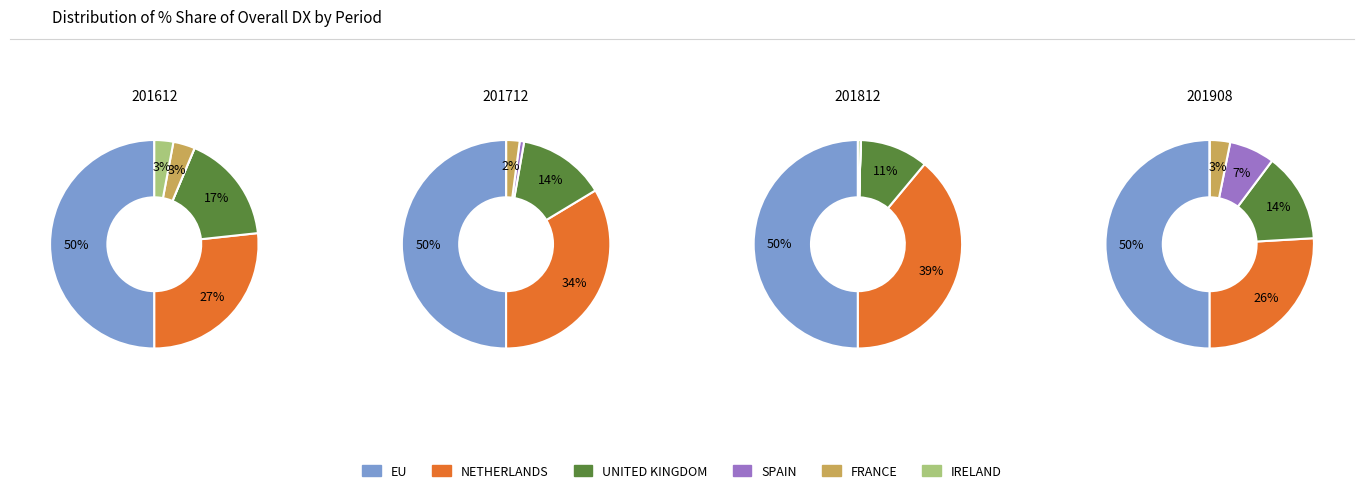

How many slices are in this pie chart?

6